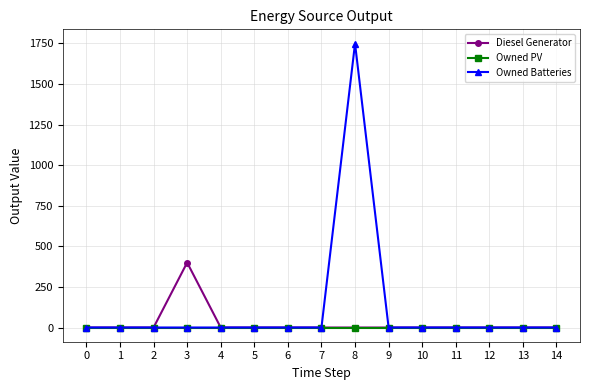

The value of Owned Batteries at 0 is -1079. True or false?

False